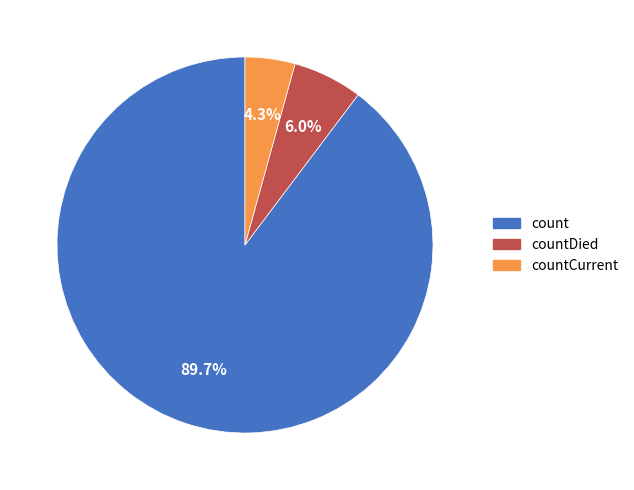

Is there a majority slice in this chart?

Yes